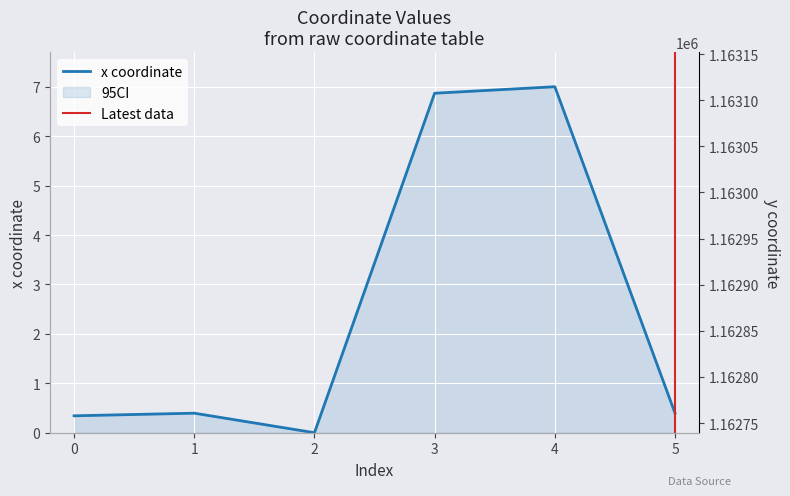

Read the x value at 4.

7.0